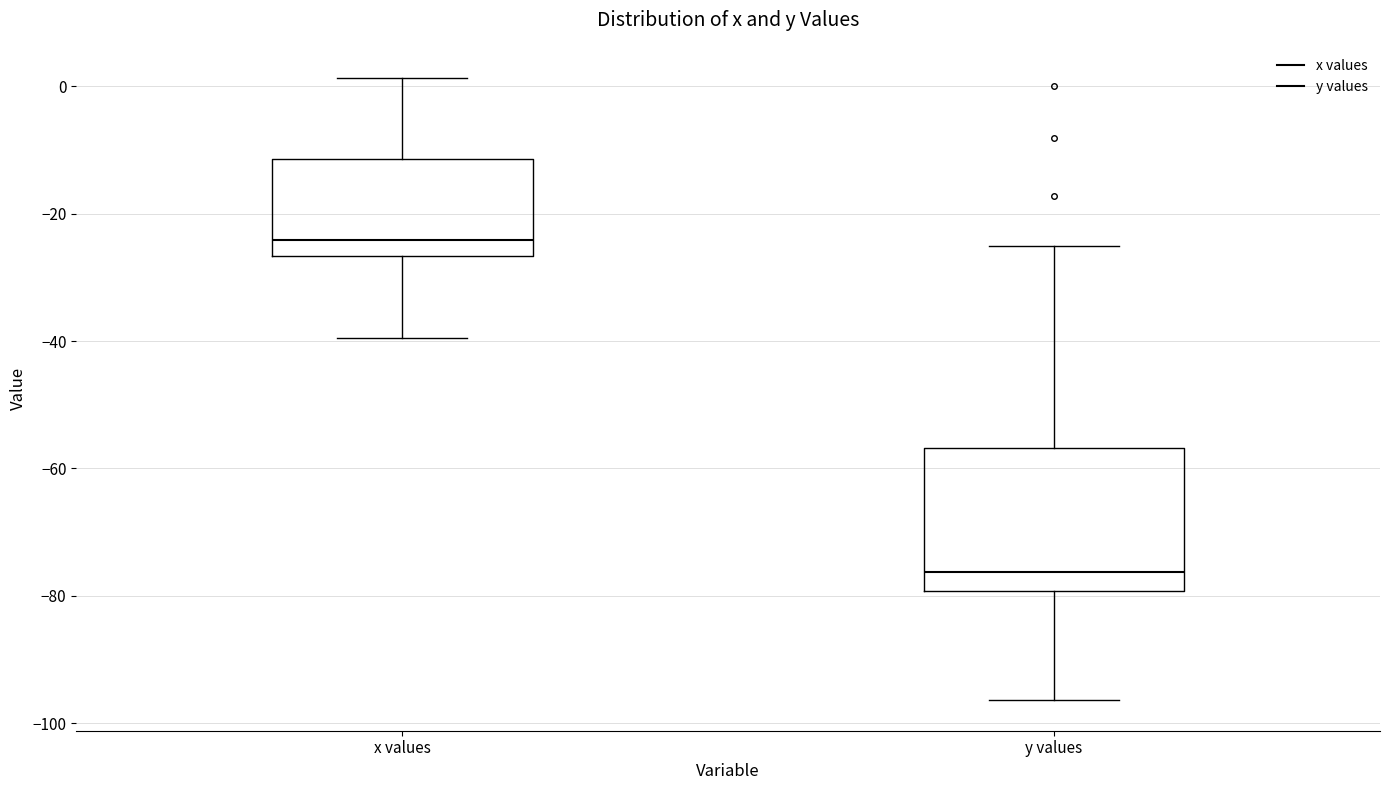

Where is the lower edge of the box for y values on the y-axis? The values are not printed on the chart, so give them approximately, as read against the axis.

-80